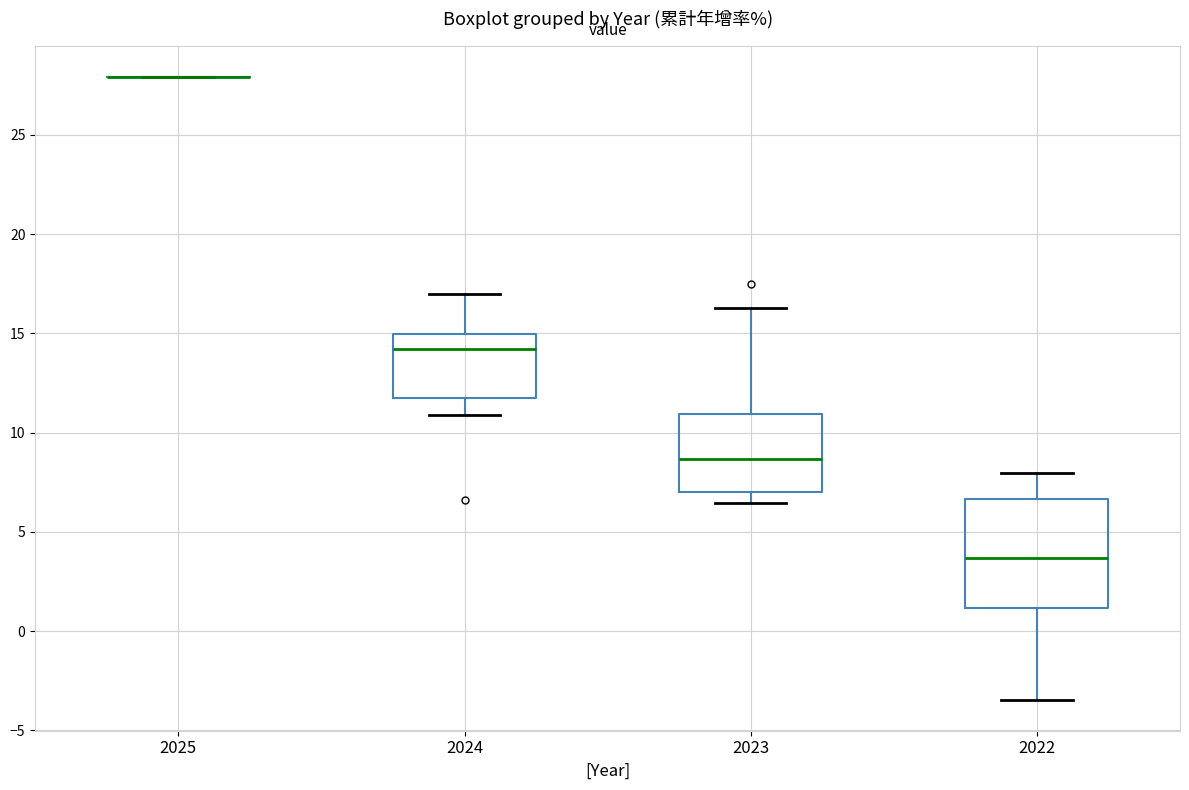

Reading left to right, read every box against the y-axis: the position of its median line, the range the box covers, and the ends of its whiskers. The values are not printed on the chart, so give them approximately, as read against the axis.

2025: box collapsed to a line at 28.0, whiskers 28.0 to 28.0
2024: median 14.0, box 12.0 to 15.0, whiskers 11.0 to 17.0
2023: median 8.5, box 7.0 to 11.0, whiskers 6.5 to 16.5
2022: median 3.5, box 1.0 to 6.5, whiskers -3.5 to 8.0